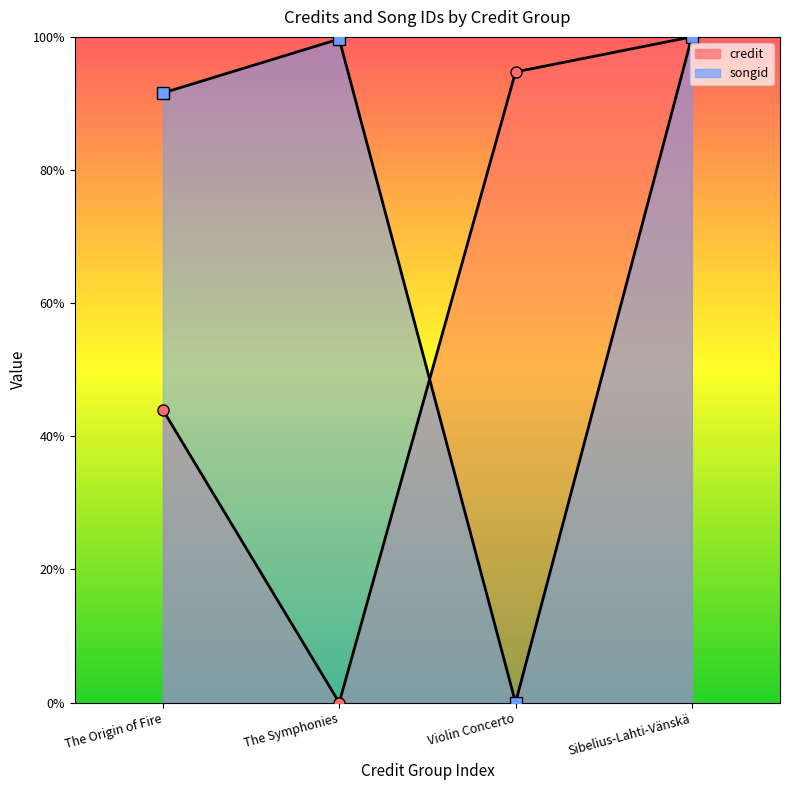

Where is the first local maximum for songid?

The Symphonies